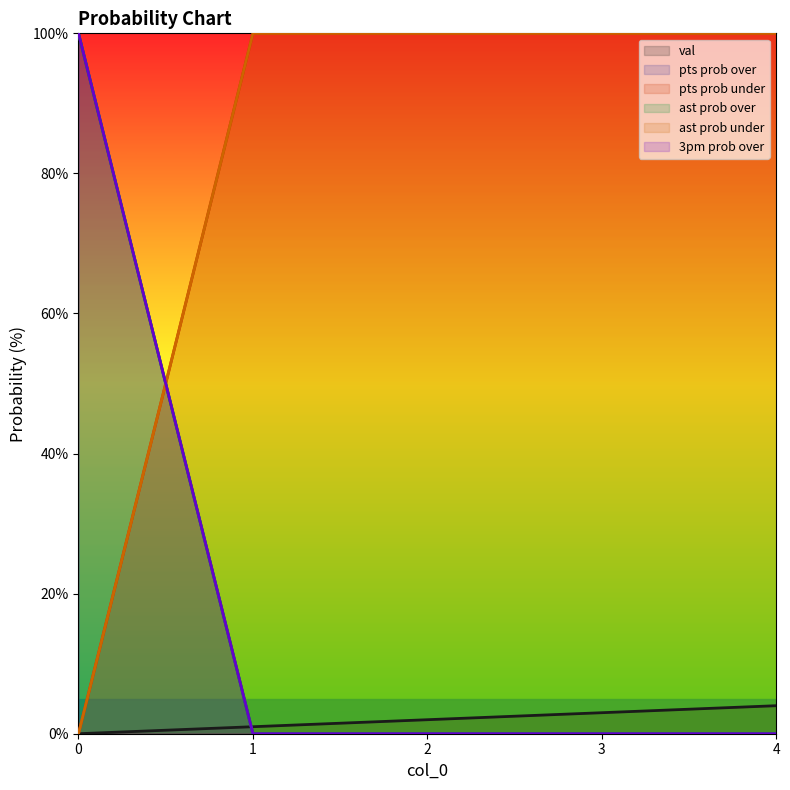

What is the value of the ast prob under point at the 2nd from the left?

100